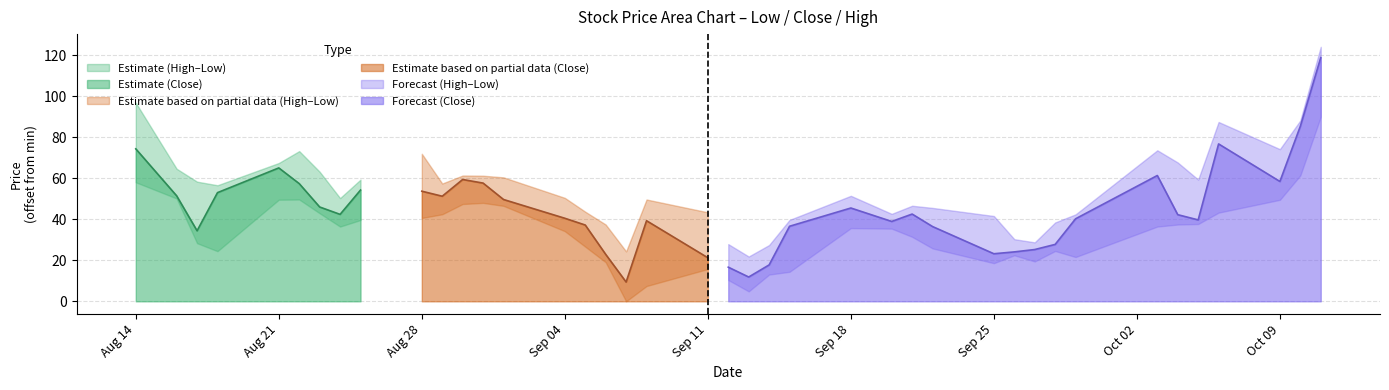

Which series changed the most between 12 and 13?

Close